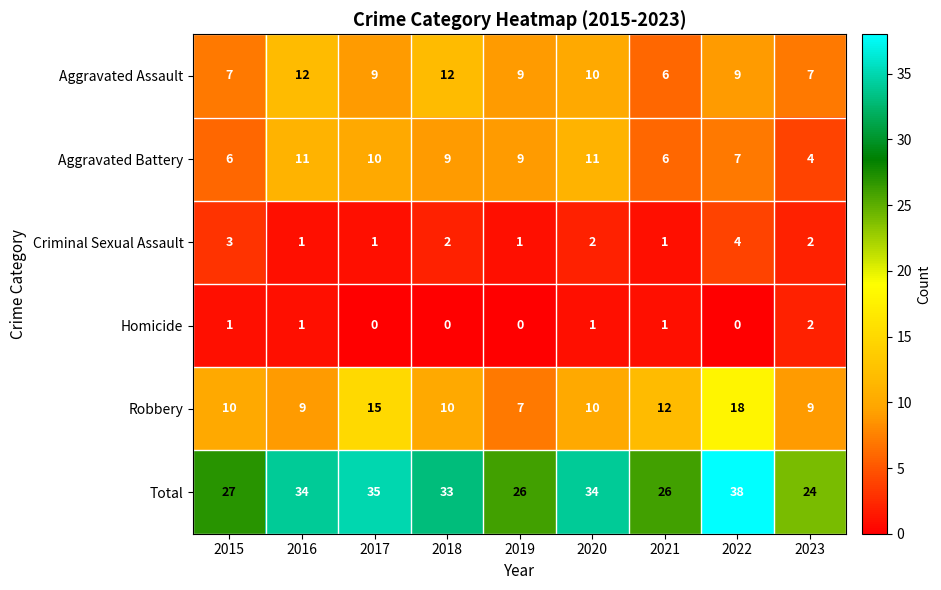

Between 2016 and 2023, which series saw the biggest shift?

Total